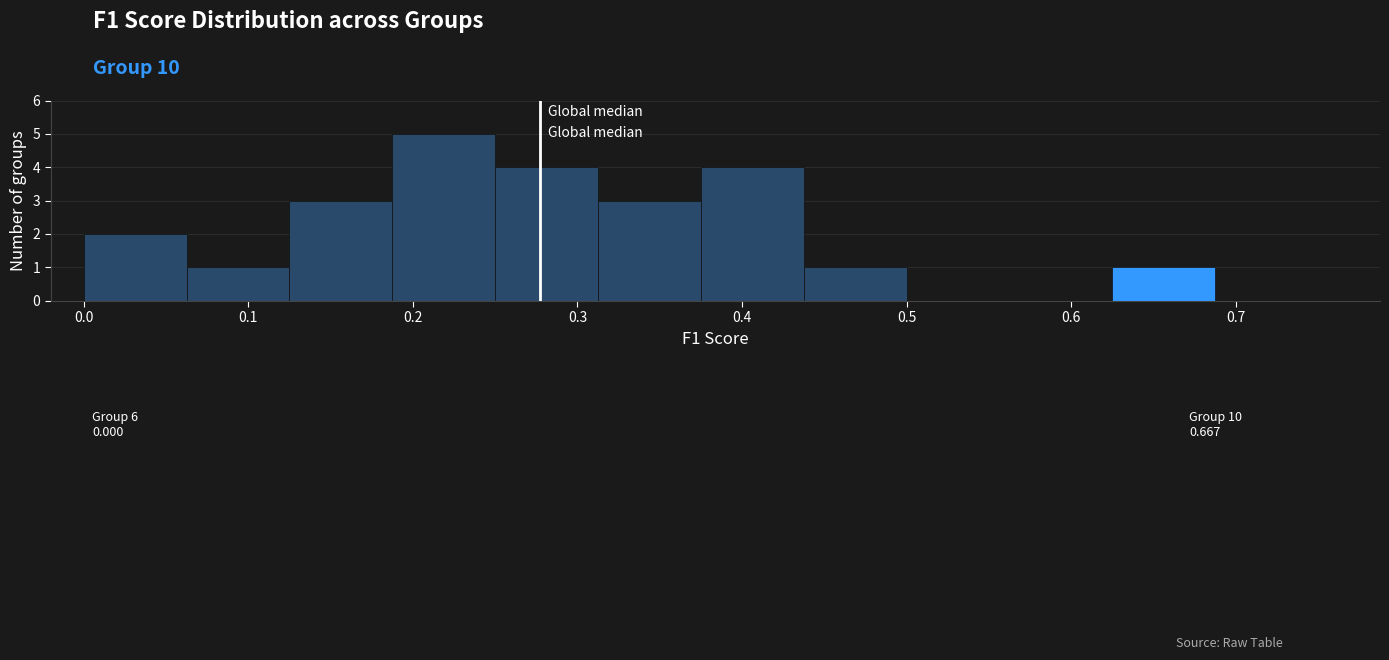

Over which range of the x-axis is the bar tallest?

0.19 to 0.25